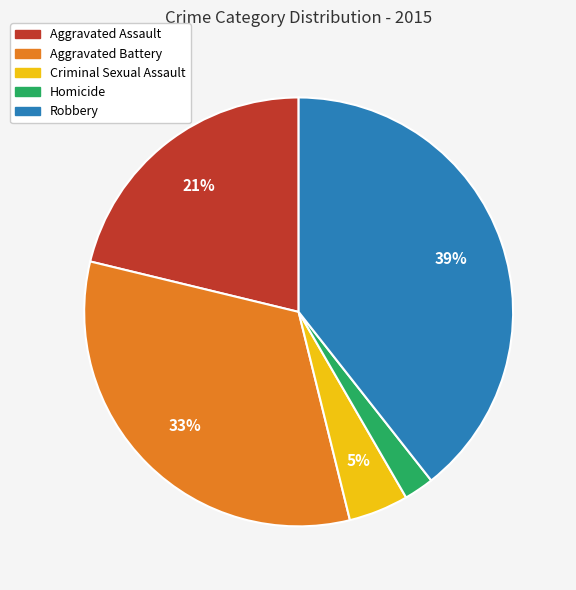

True or false: Aggravated Battery accounts for 24% of the total.

False